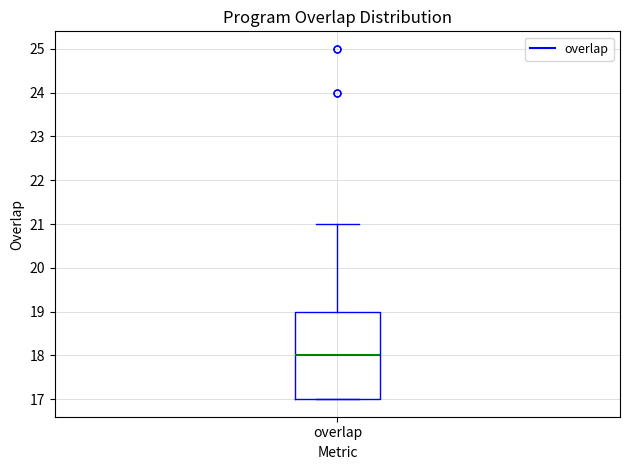

Transcribe this box plot: give where the median line is, the range the box spans, and where the two whiskers end, as read against the y-axis. The values are not printed on the chart, so give them approximately, as read against the axis.

median 18, box 17 to 19, whiskers 17 to 21